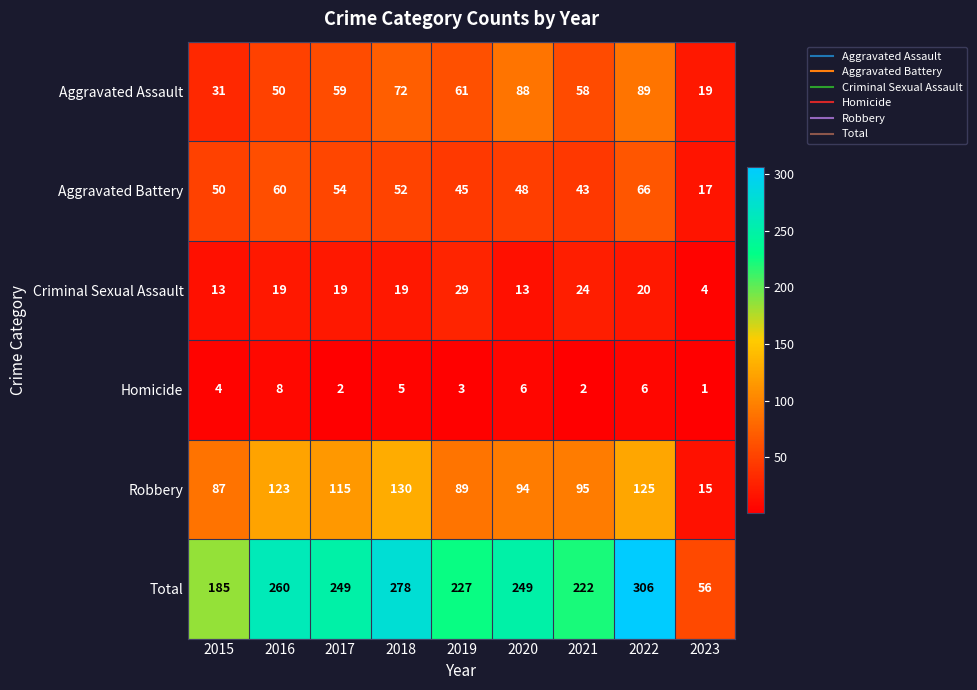

How many distinct data groups are displayed?

6